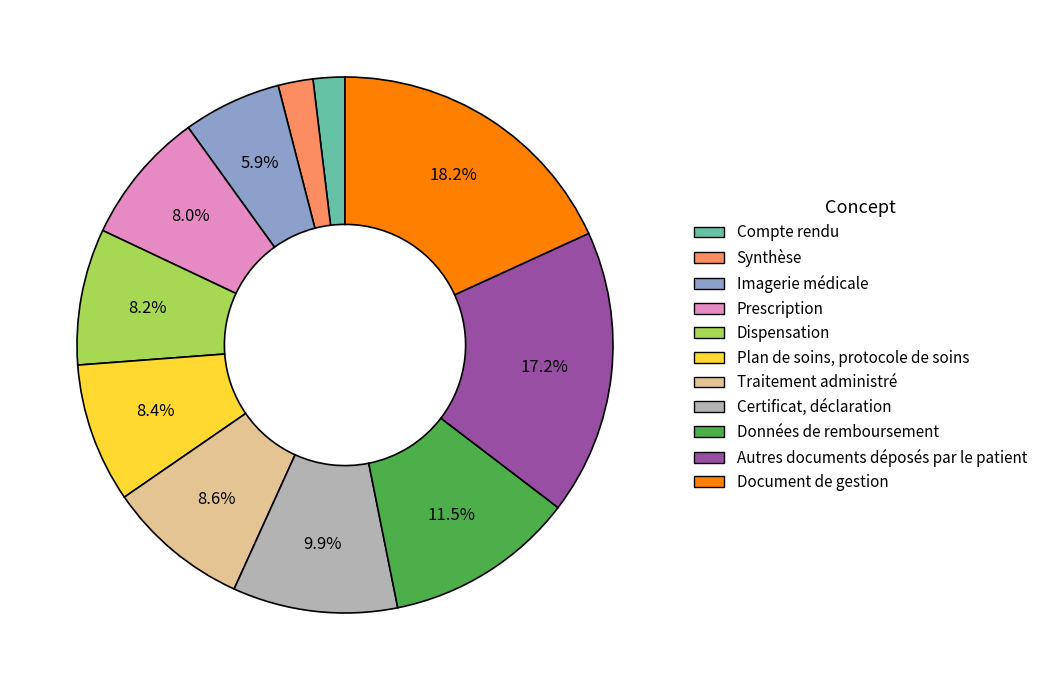

True or false: Plan de soins, protocole de soins accounts for 1% of the total.

False